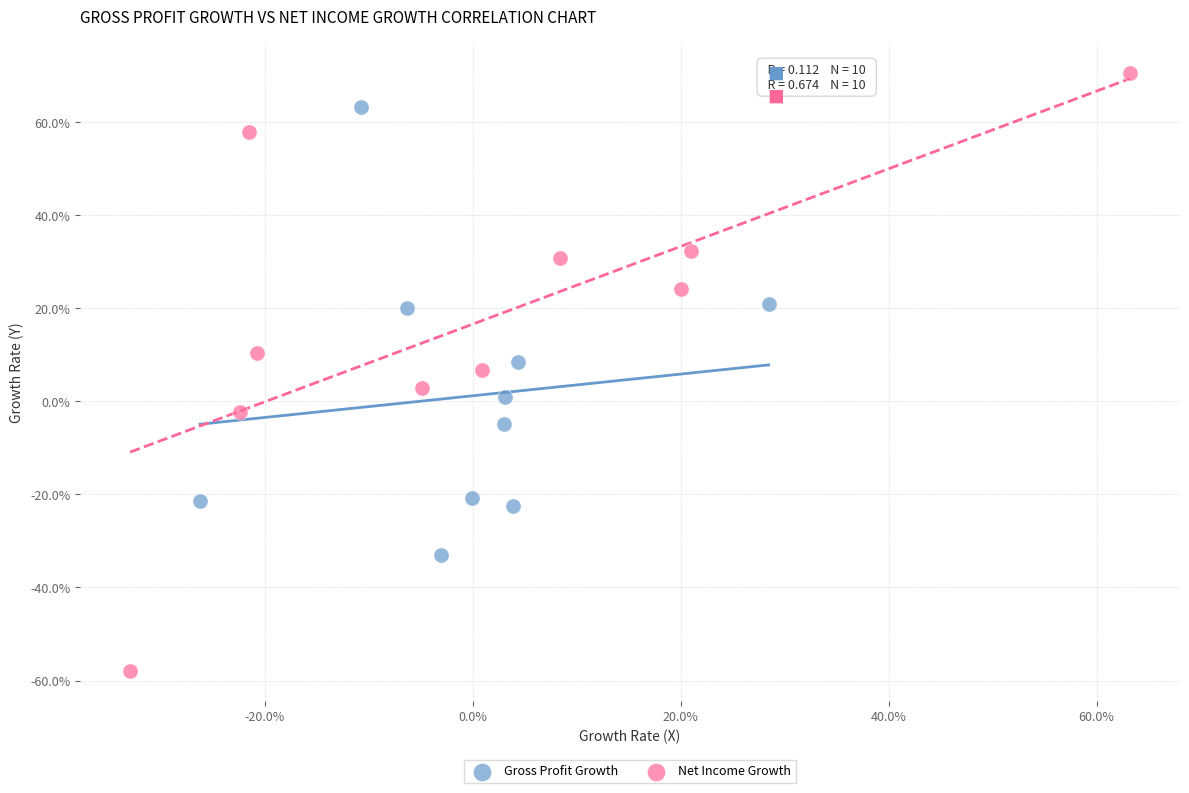

What are all the series names shown in the legend?

Gross Profit Growth, Net Income Growth